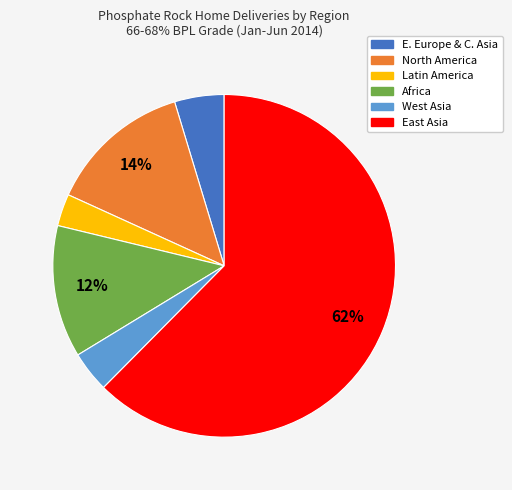

Rank the categories by value from highest to lowest.

East Asia, North America, Africa, E. Europe & C. Asia, West Asia, Latin America